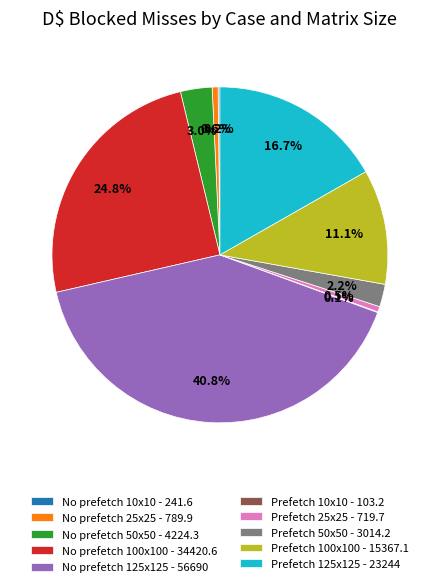

Which has a higher value, No prefetch 50x50 - 4224.3 or No prefetch 25x25 - 789.9?

No prefetch 50x50 - 4224.3